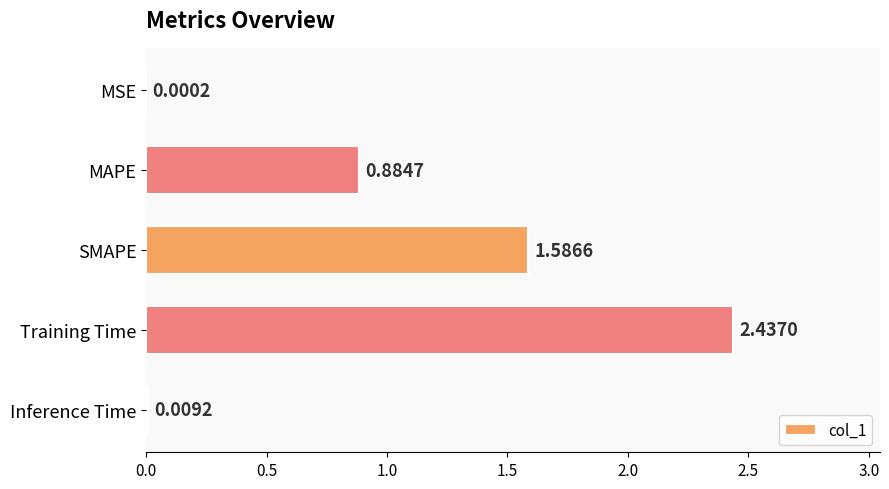

What is the change in value from MAPE to Training Time?

+1.6